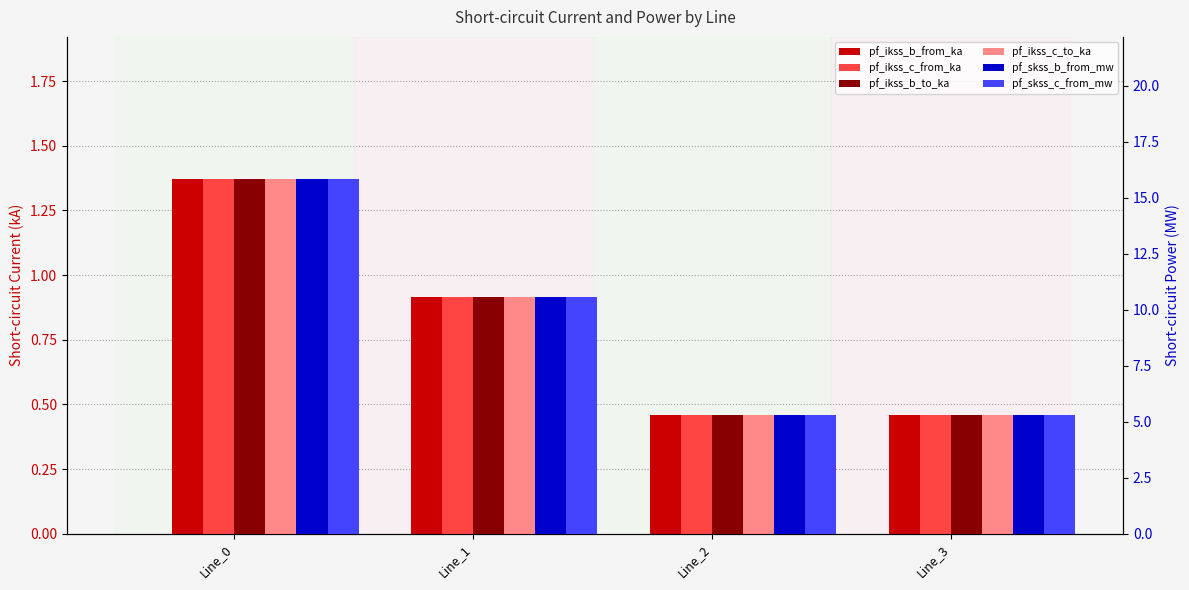

What is the sum of all pf_ikss_b_from_ka values?

3.2